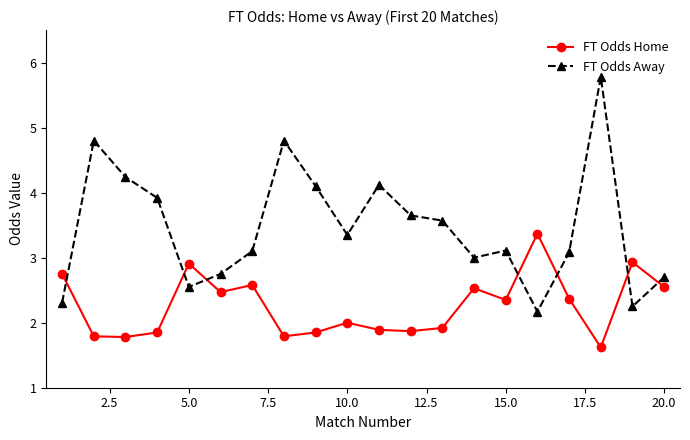

What is the sum of all FT Odds Home values?

45.2